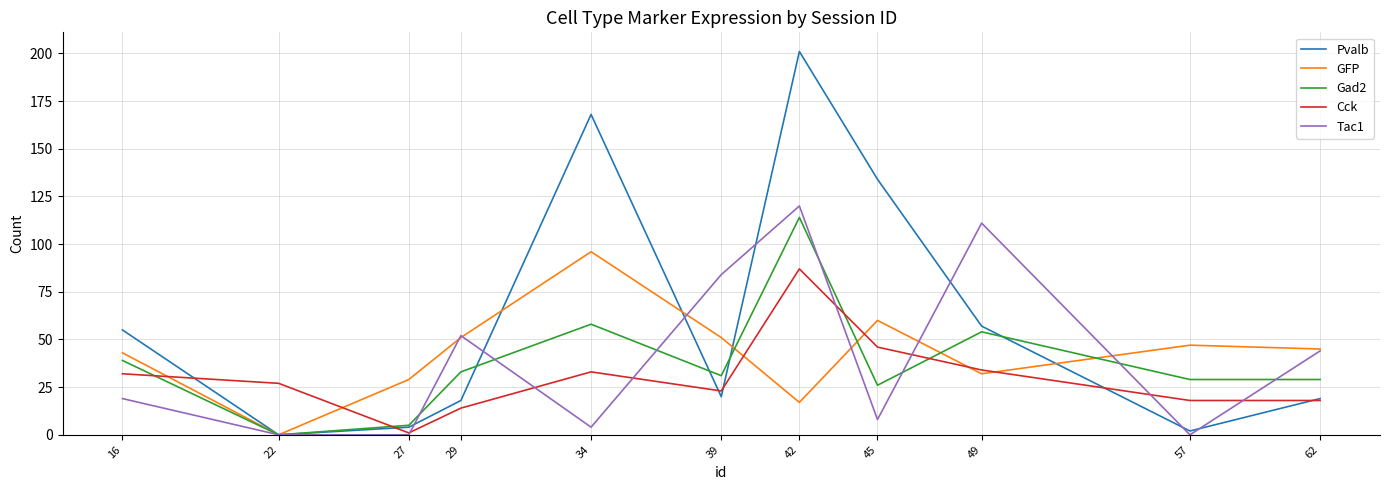

Count the number of data series in this chart.

5